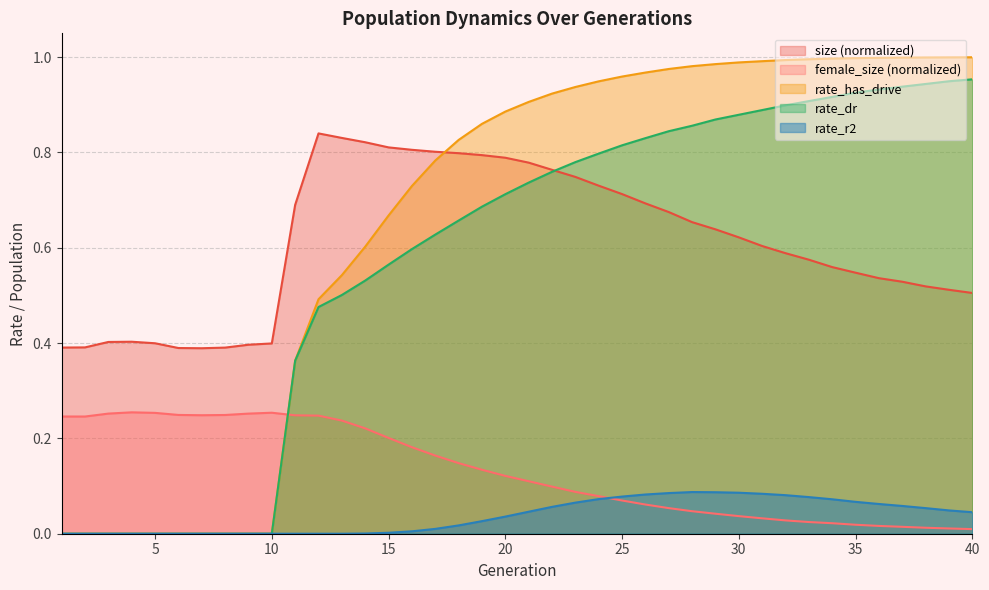

Where is size nearest to the value 0?

7